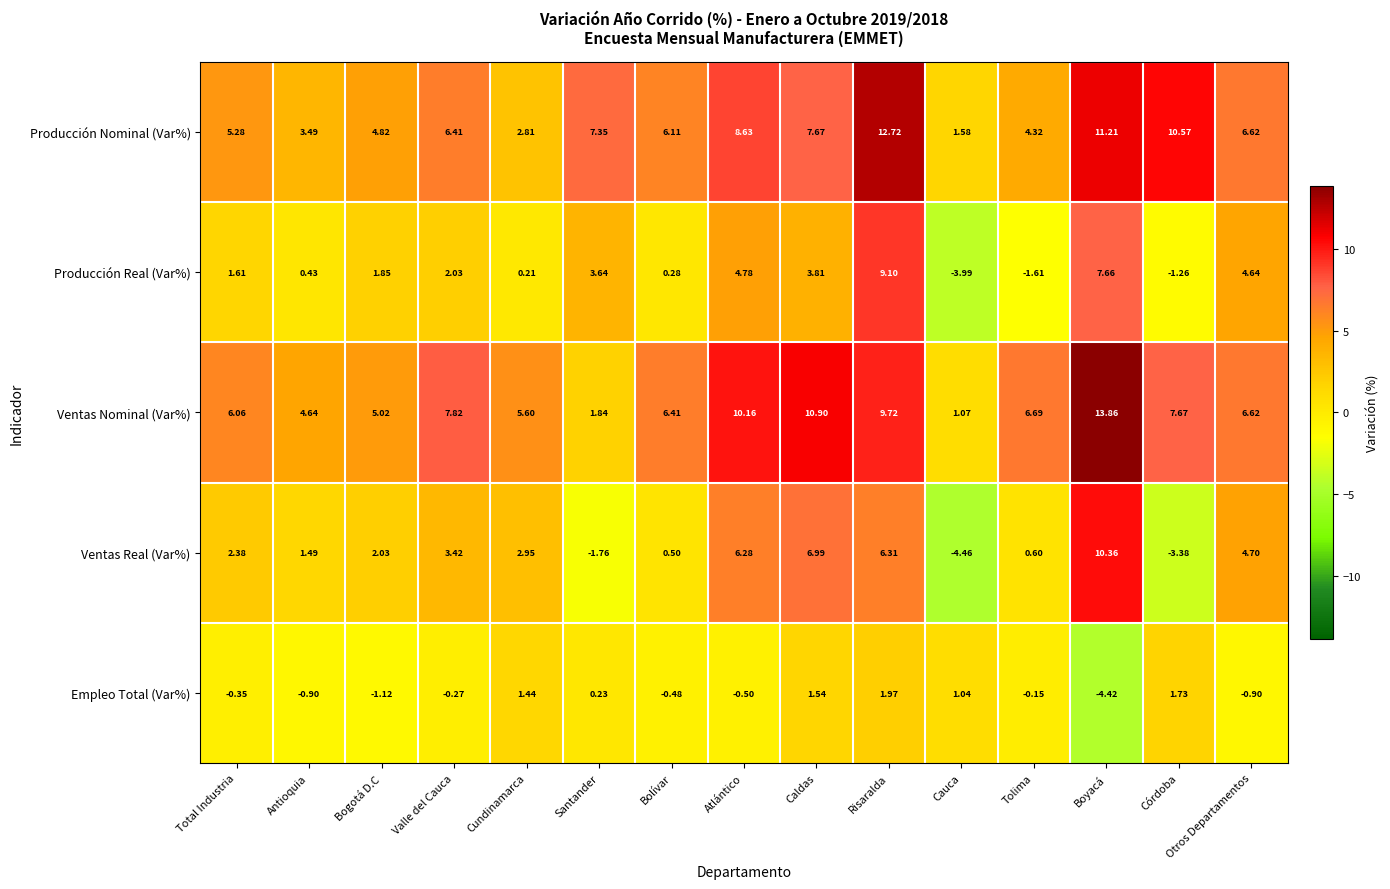

Which series changed the most between Bogotá D.C and Valle del Cauca?

Ventas Nominal (Var%)